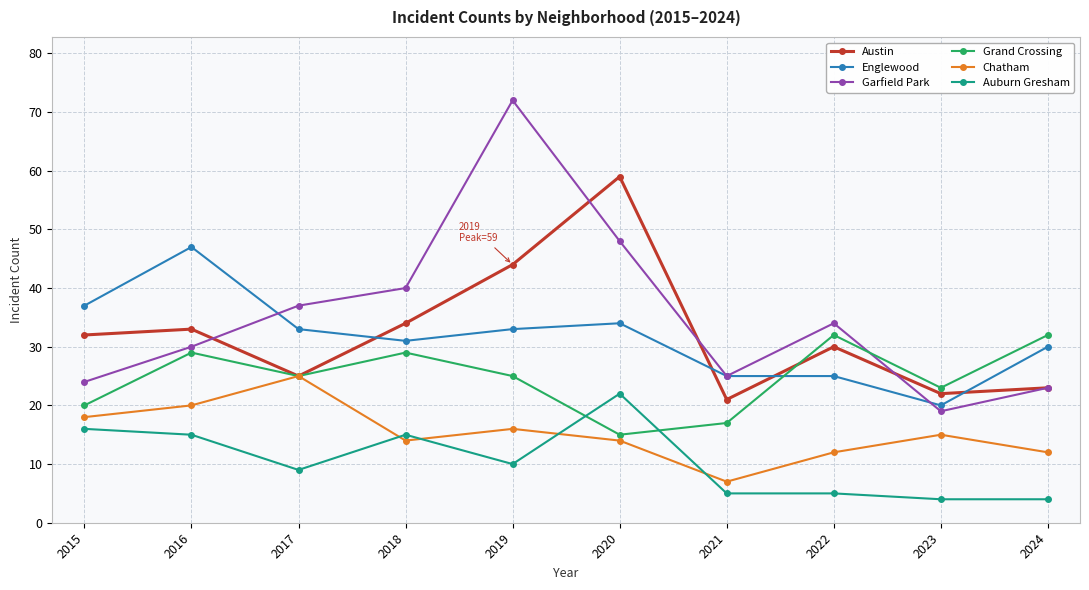

Where is the first local minimum for Austin?

2017